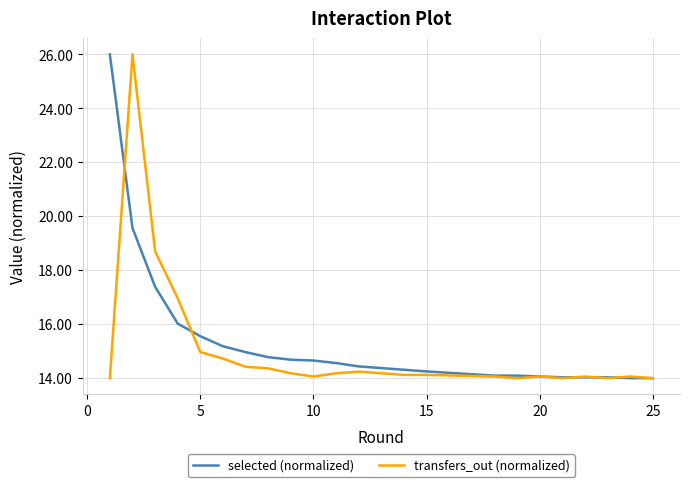

What is the greatest value displayed?

26.0